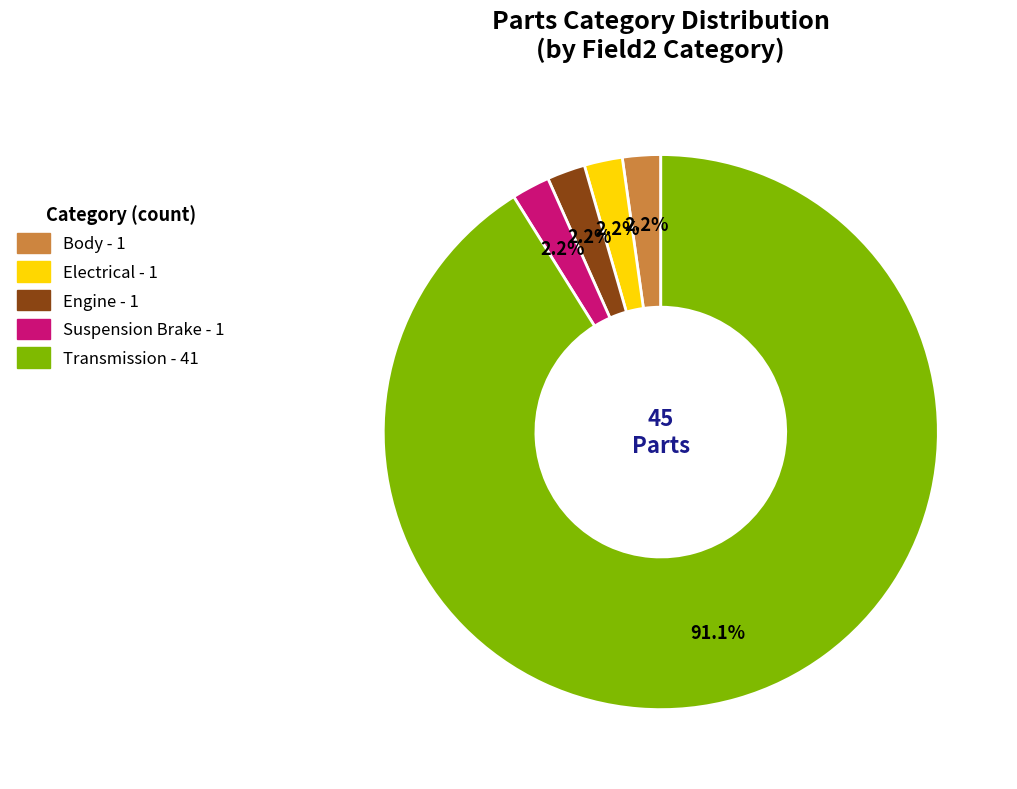

To the nearest percent, what percentage of the pie is Electrical?

2%